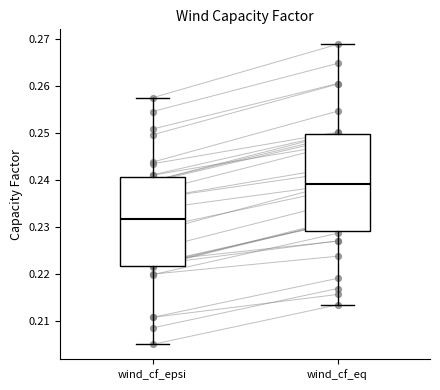

Comparing the boxes themselves (not the whiskers), which one is the tallest?

wind_cf_eq